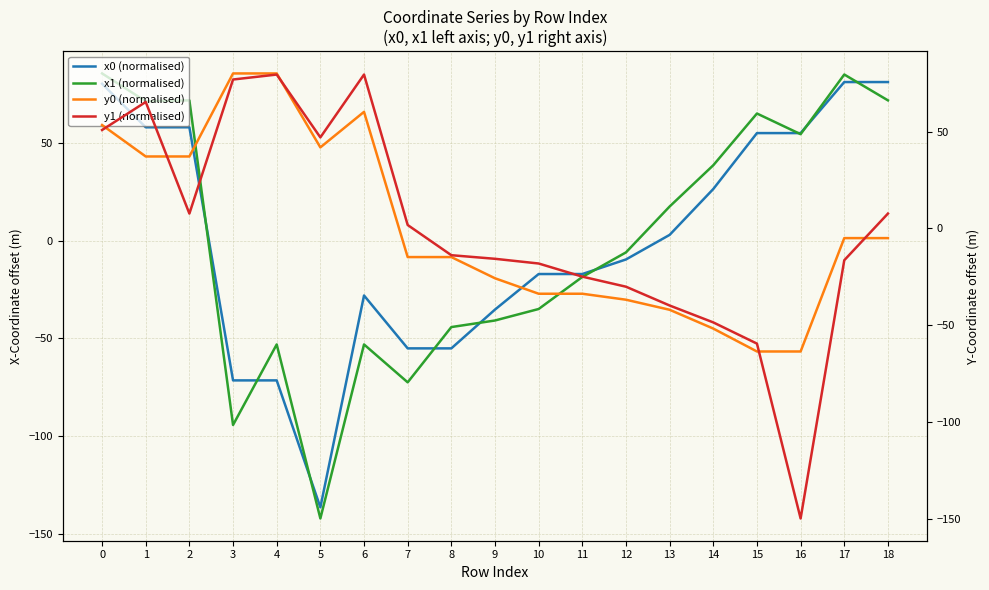

Which has a higher value, 8 or 17?

17